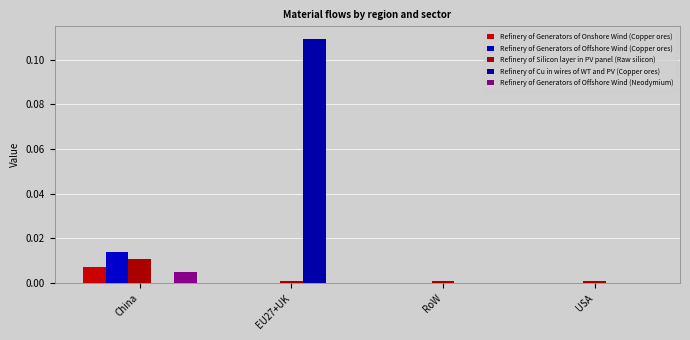

What is the label of the 2nd bar from the left?

EU27+UK